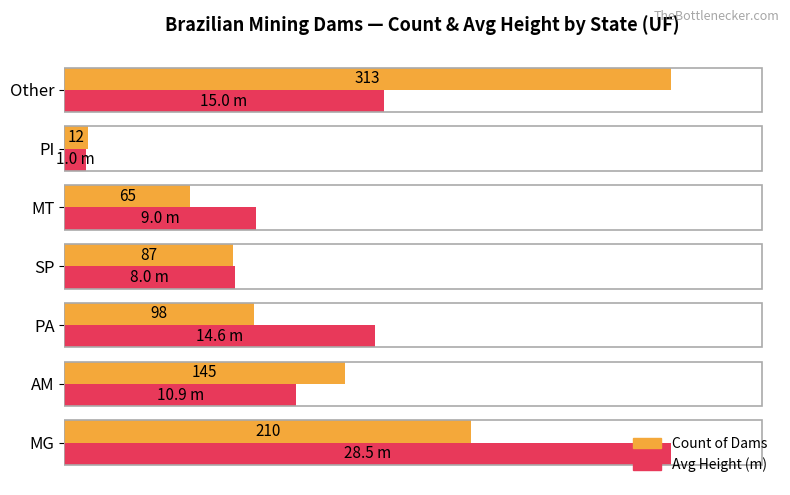

At which category is the sum across all series the highest?

MG